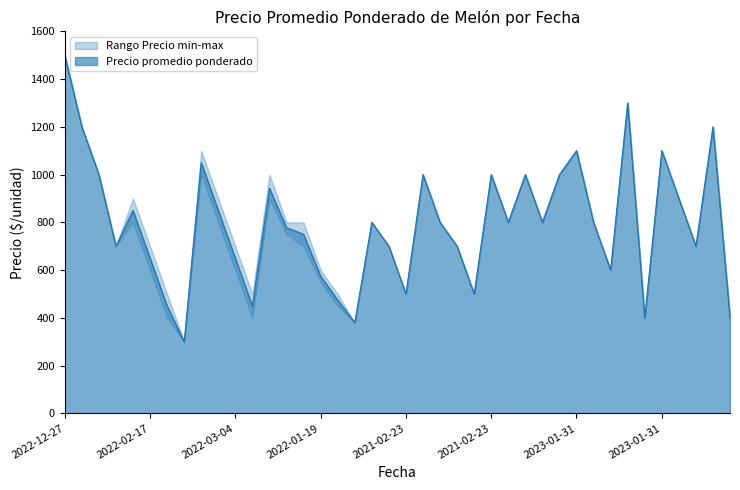

At which label does Precio maximo first exceed 800?

2022-12-27